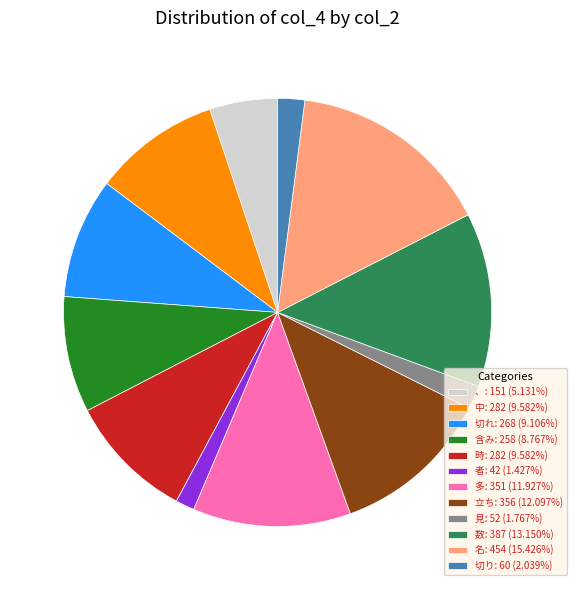

Between 見 and 数, which is larger?

数